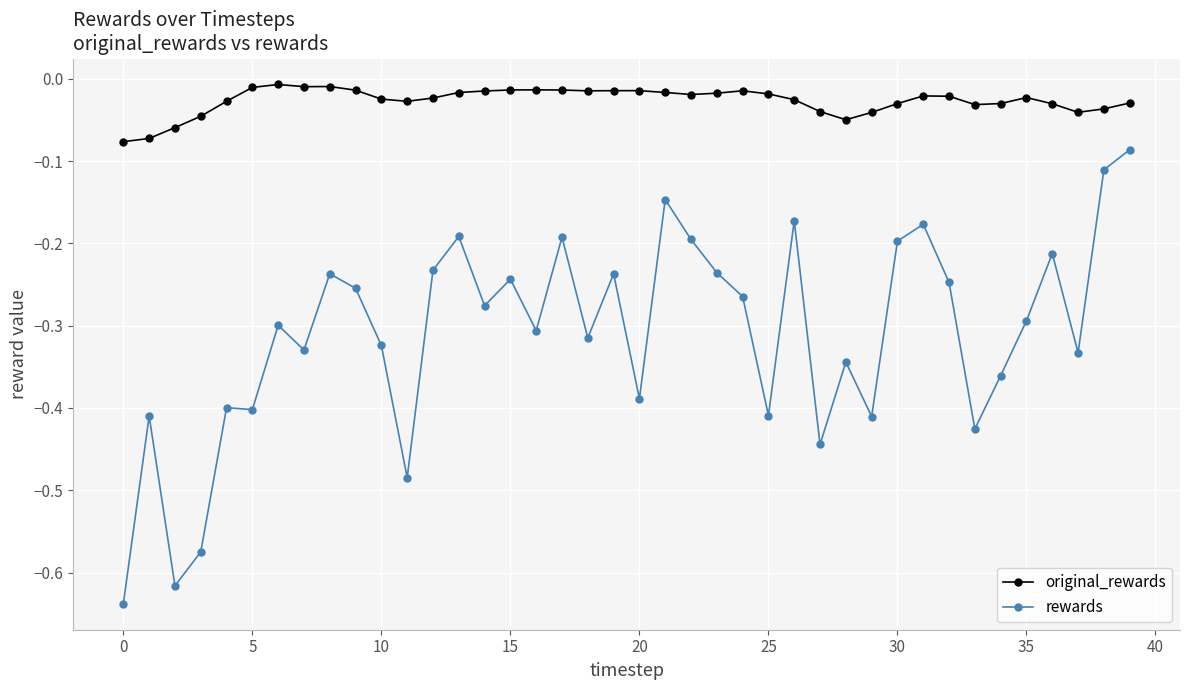

What is the sum of all rewards values?

-12.4